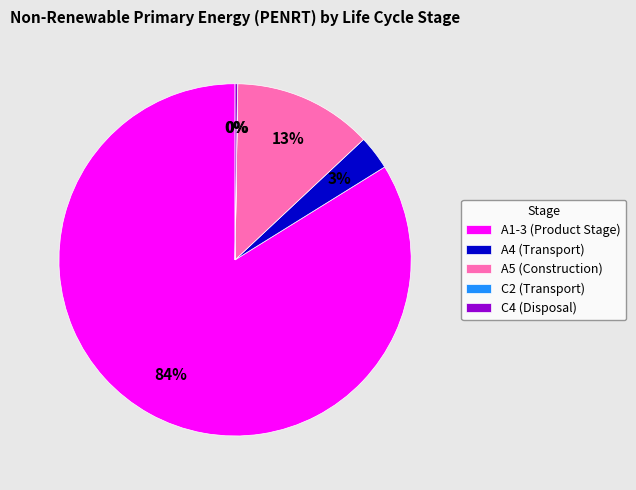

Between A4 (Transport) and A1-3 (Product Stage), which is larger?

A1-3 (Product Stage)